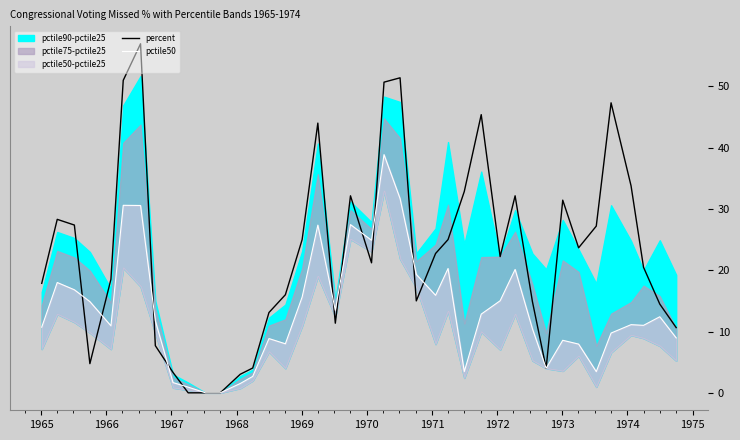

Where is the first local maximum for percent?

1965